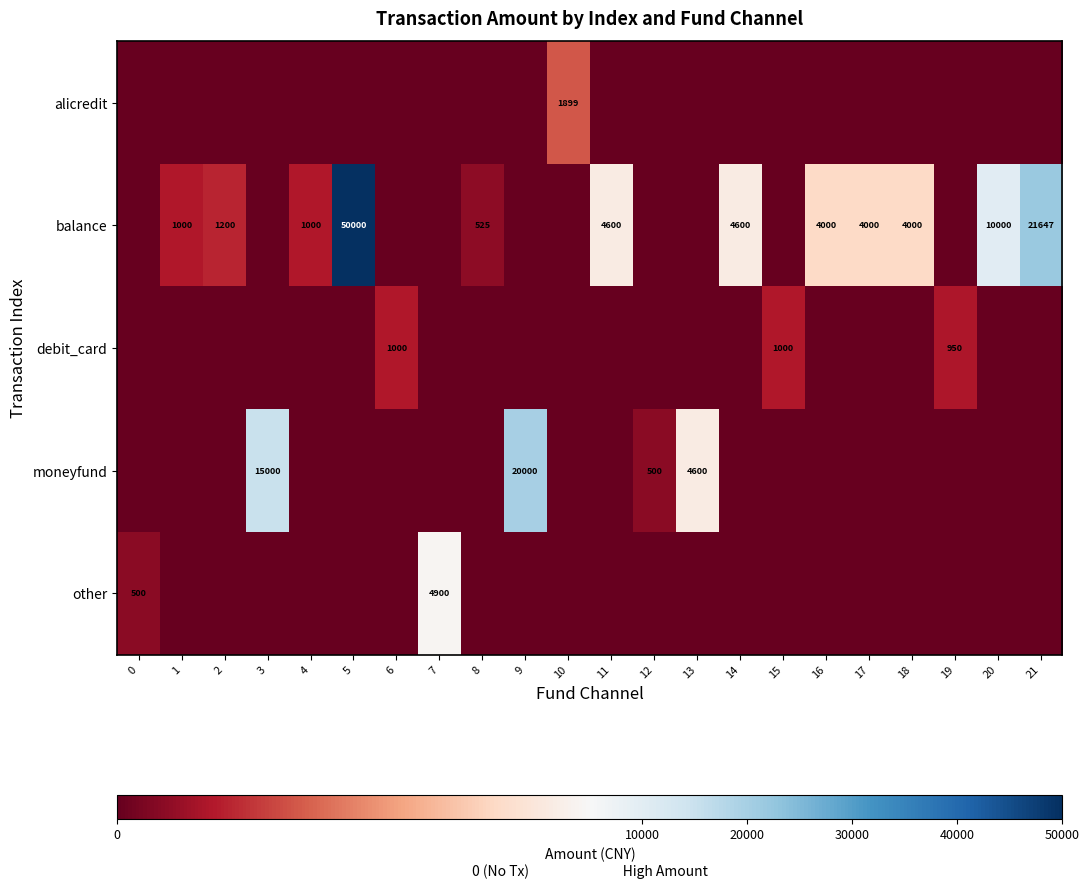

The moneyfund series shows 4746 at 9. True or false?

False